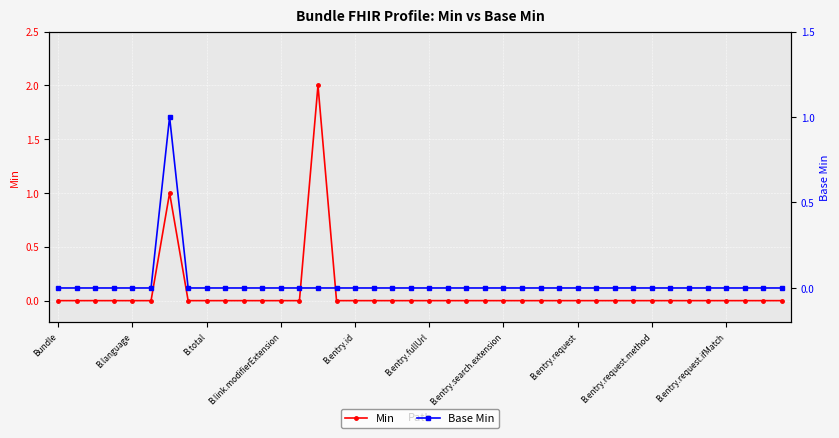

True or false: Min and Base Min intersect in this chart.

False